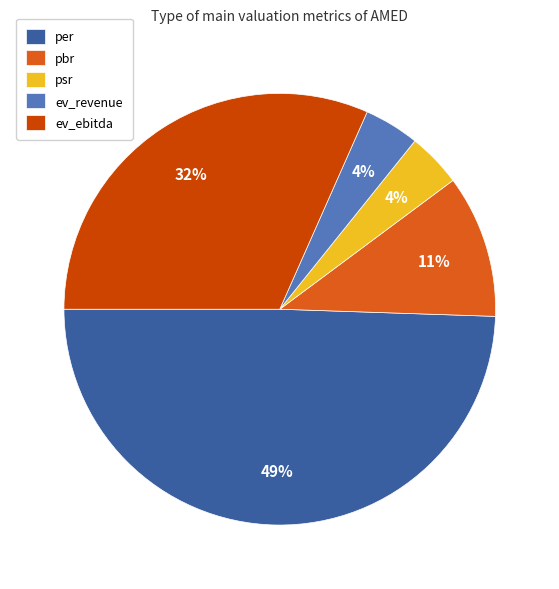

Which has a higher value, ev_revenue or pbr?

pbr